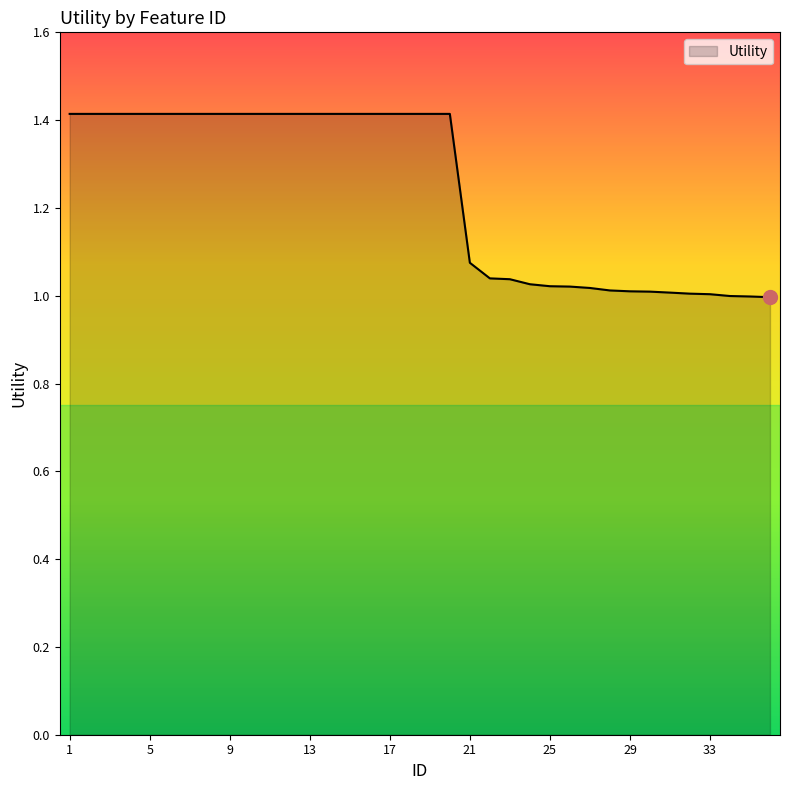

What is the maximum value shown in the chart?

1.4